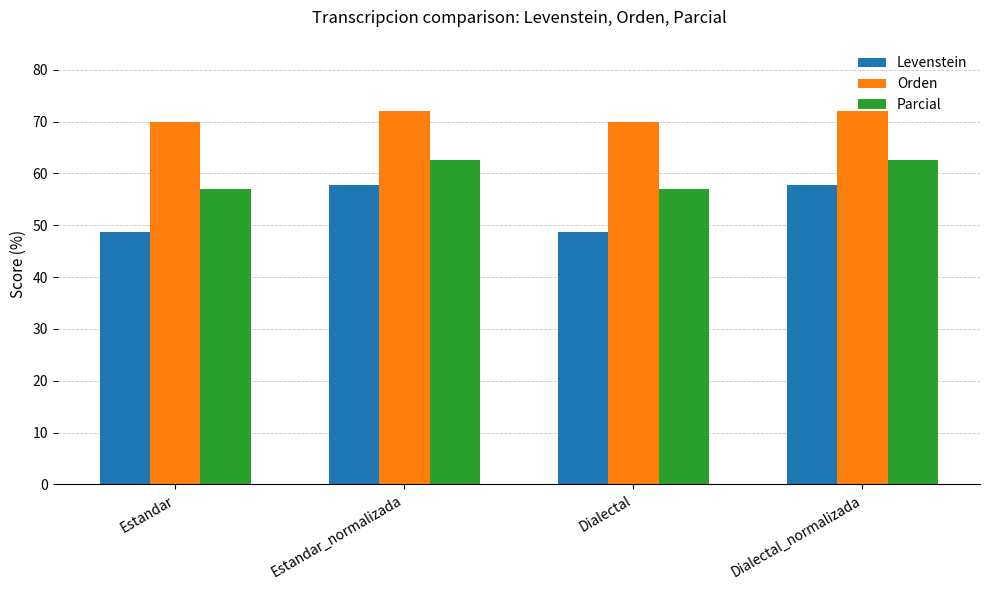

What is the lowest value of the Levenstein series?

48.7